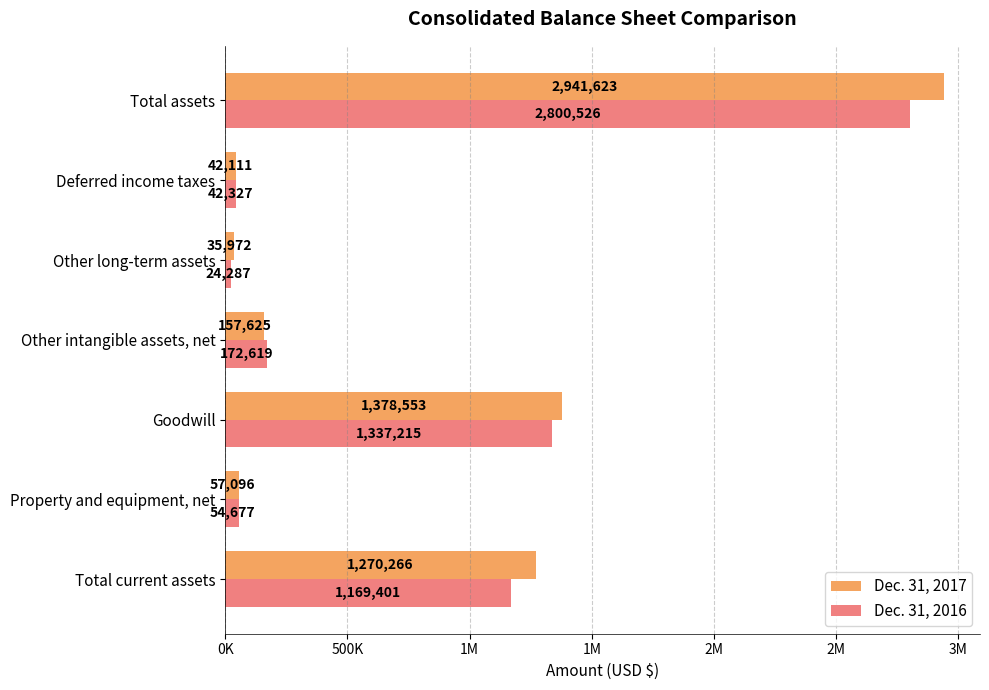

List the series in order of their overall mean, lowest first.

Dec. 31, 2016, Dec. 31, 2017